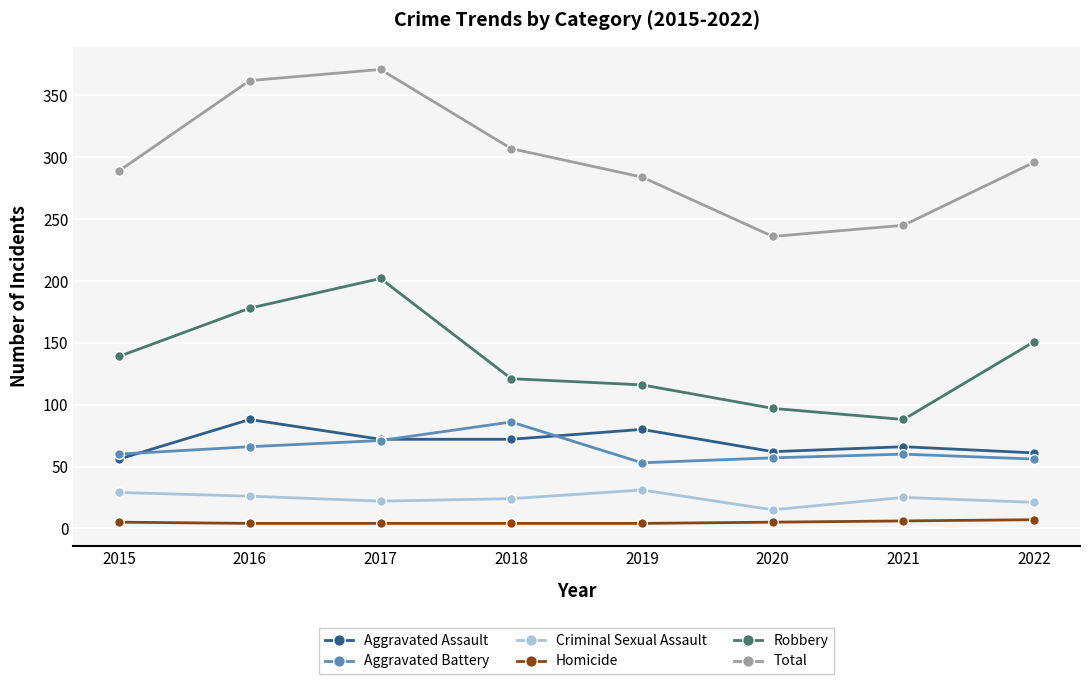

Which series changed the most between 2015 and 2020?

Total